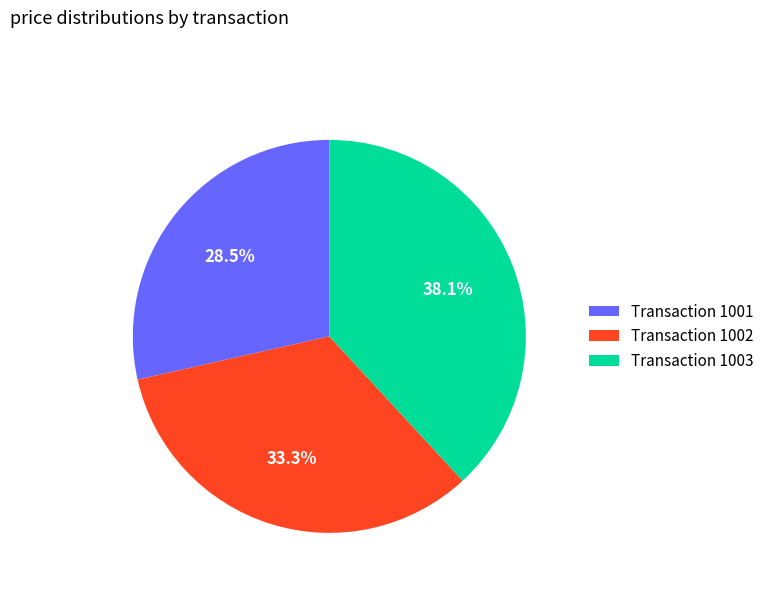

Which category has the smallest portion of the pie?

Transaction 1001